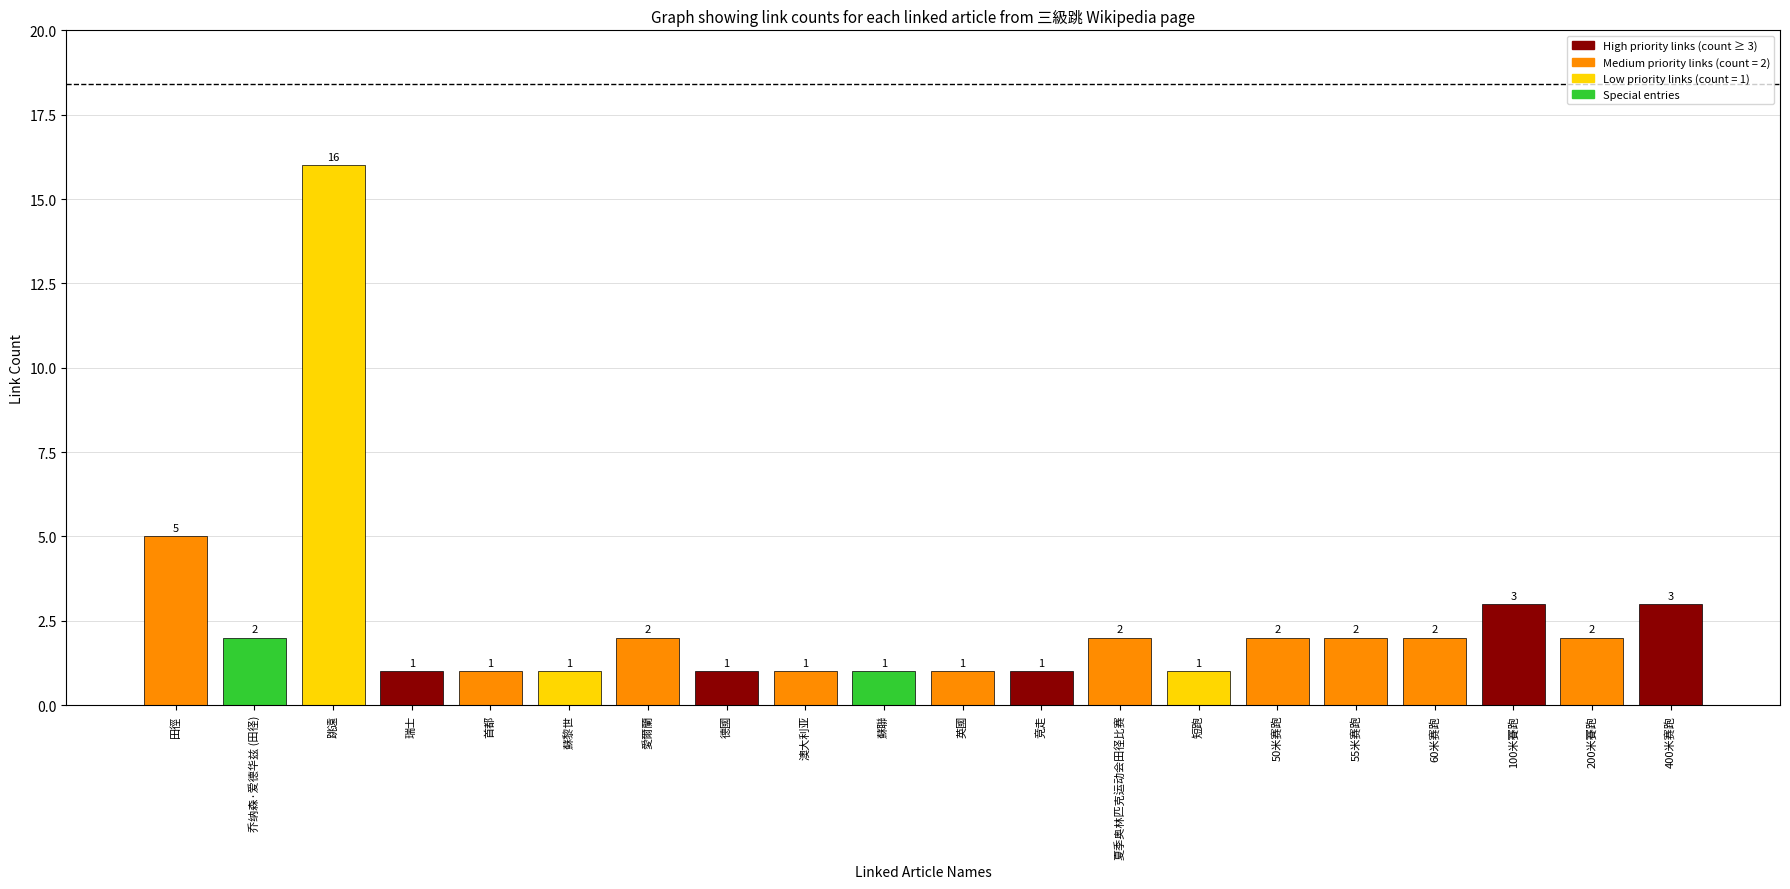

Reading left to right, list all the values displayed in this chart.

5	2	16	1	1	1	2	1	1	1	1	1	2	1	2	2	2	3	2	3